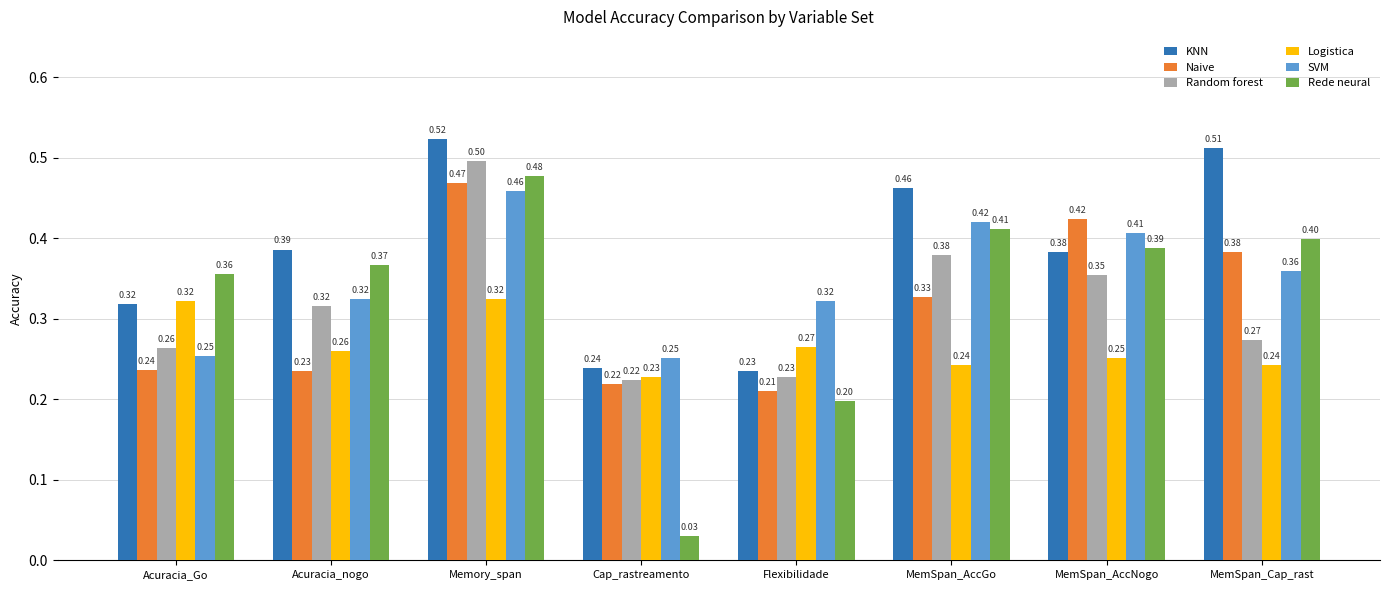

What is the label of the 5th bar from the right?

Cap_rastreamento